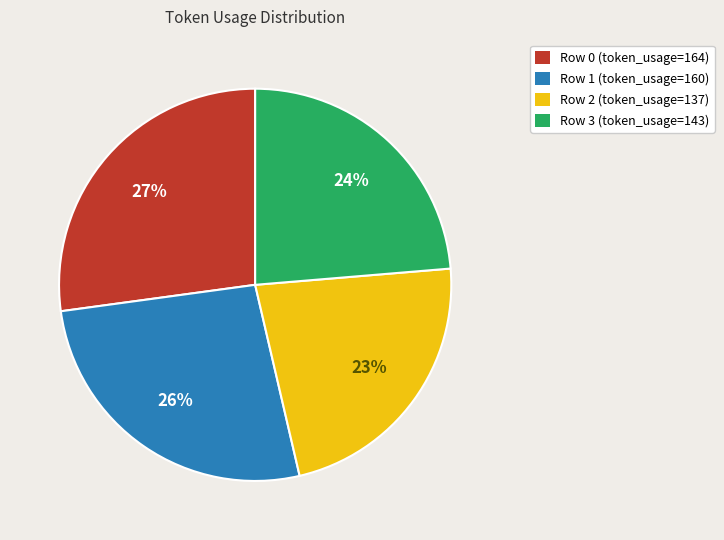

What is the largest slice in the pie chart?

Row 0